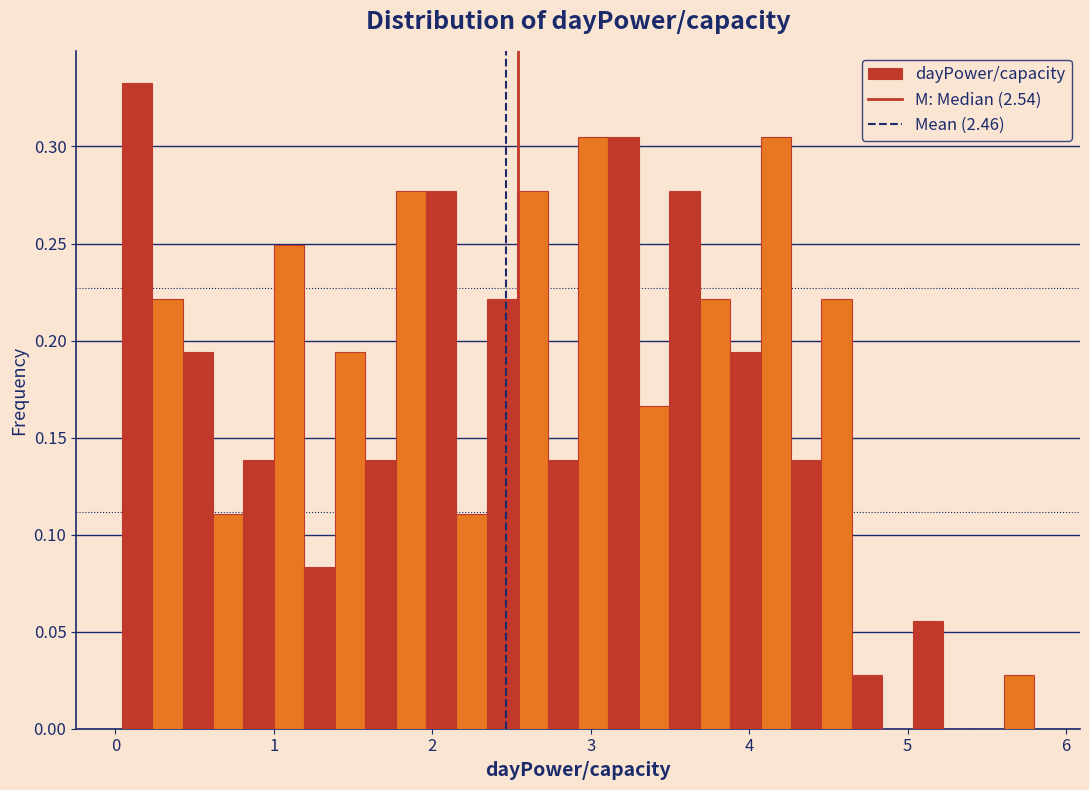

Around what value on the x-axis is the tallest bar? Give the approximate position of its centre, as read against the axis.

0.1